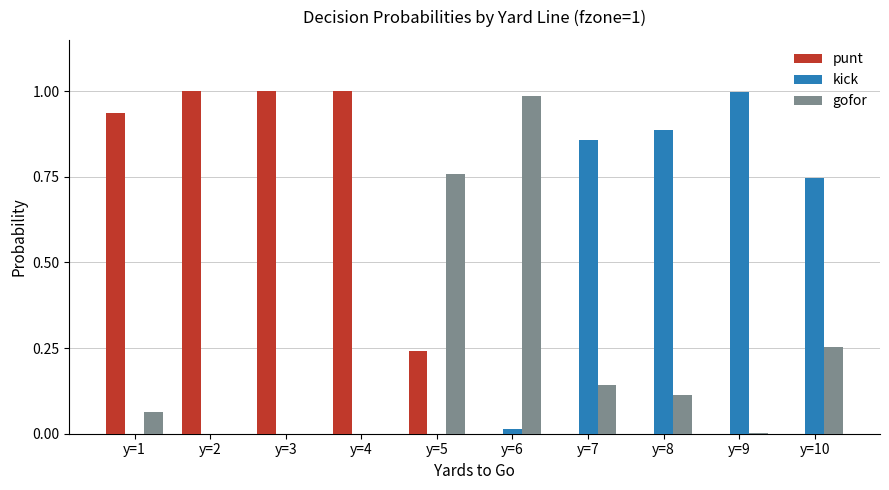

What is the average value of the punt series?

0.4